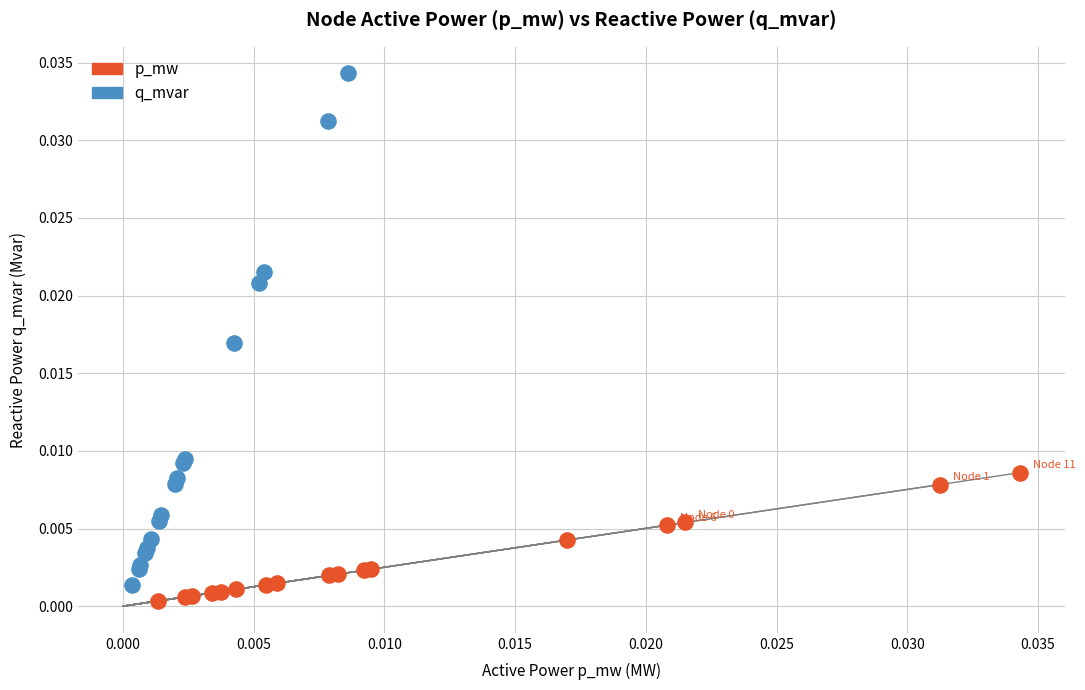

Which series contains the lowest Y value?

p_mw